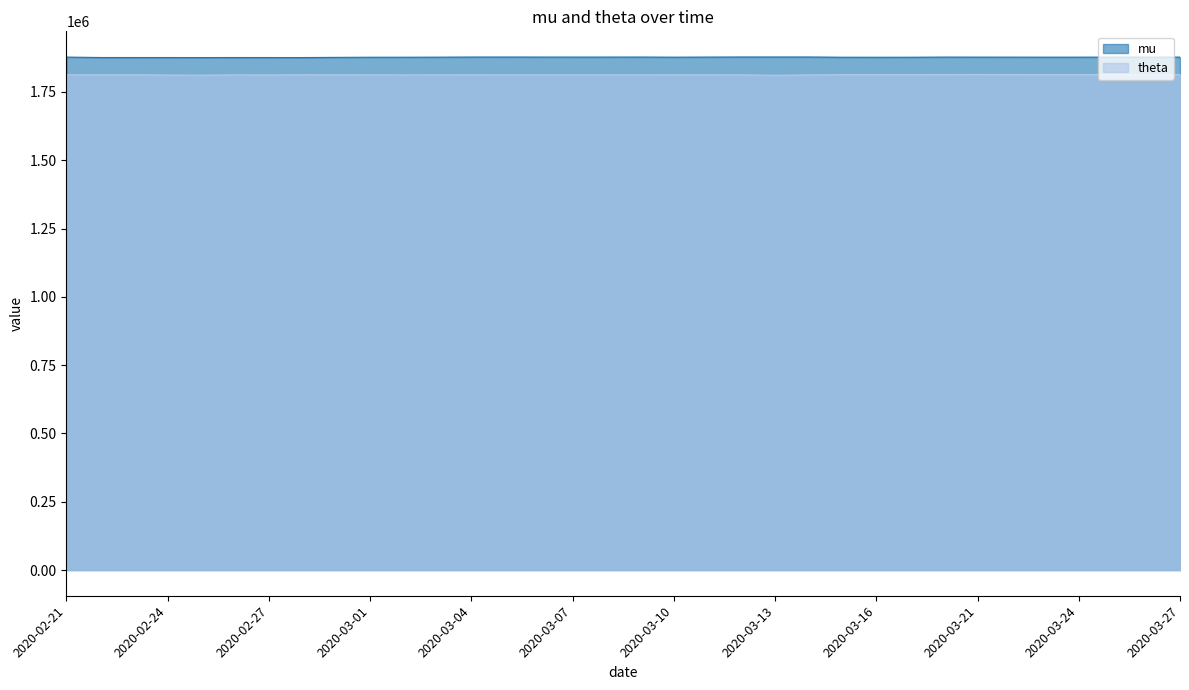

True or false: mu has a value of 1877690 at 2020-03-07.

True